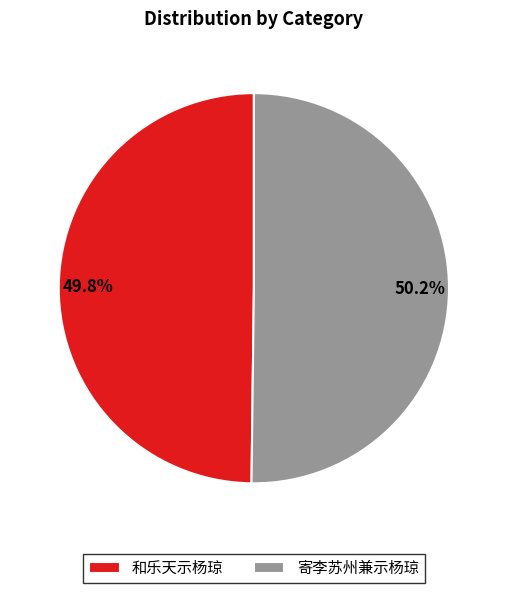

Combined, what portion of the pie is 和乐天示杨琼 and 寄李苏州兼示杨琼?

100.0%